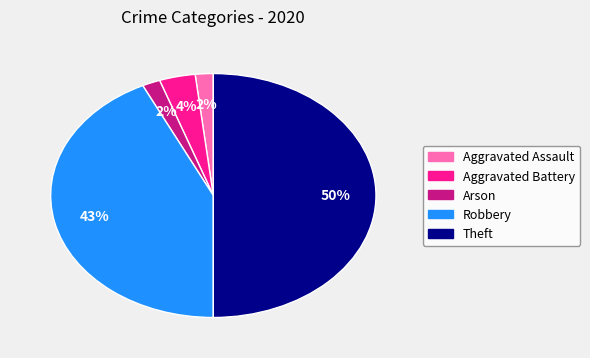

Is it true that Arson is 12% of the pie?

False